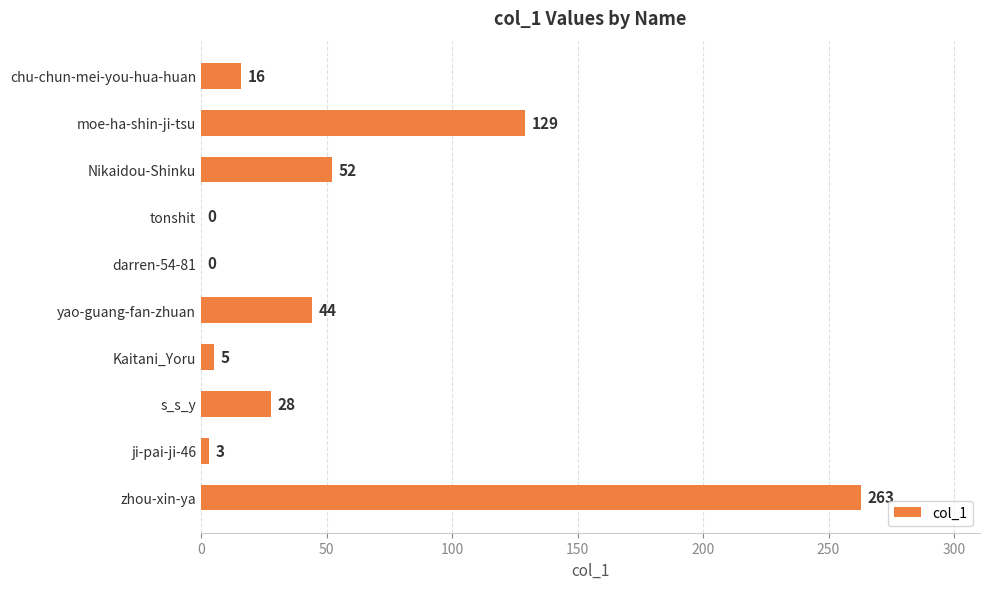

Reading top to bottom, list all the values displayed in this chart.

chu-chun-mei-you-hua-huan=16	moe-ha-shin-ji-tsu=129	Nikaidou-Shinku=52	tonshit=0	darren-54-81=0	yao-guang-fan-zhuan=44	Kaitani_Yoru=5	s_s_y=28	ji-pai-ji-46=3	zhou-xin-ya=263